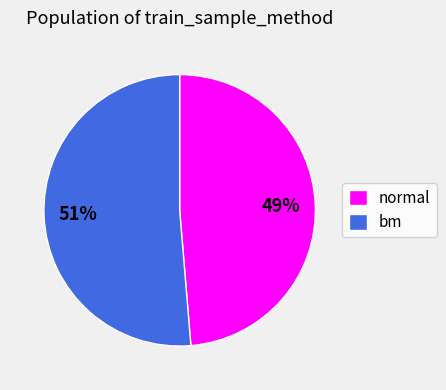

True or false: bm accounts for 43% of the total.

False